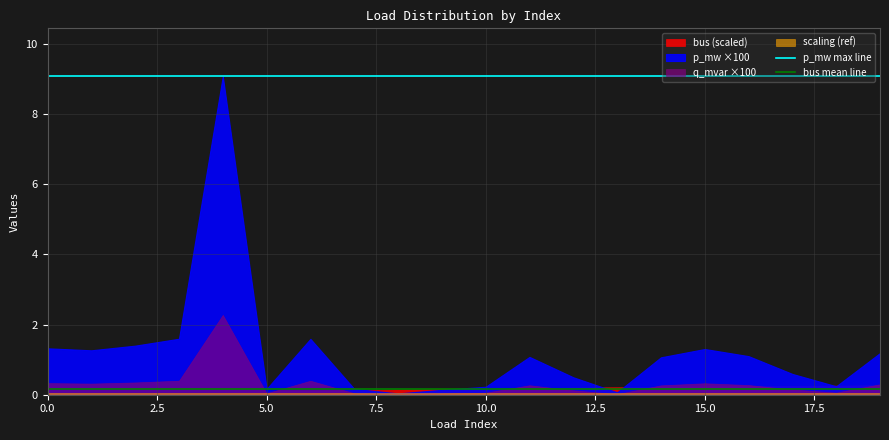

Which series has the largest total across all categories?

p_mw max line